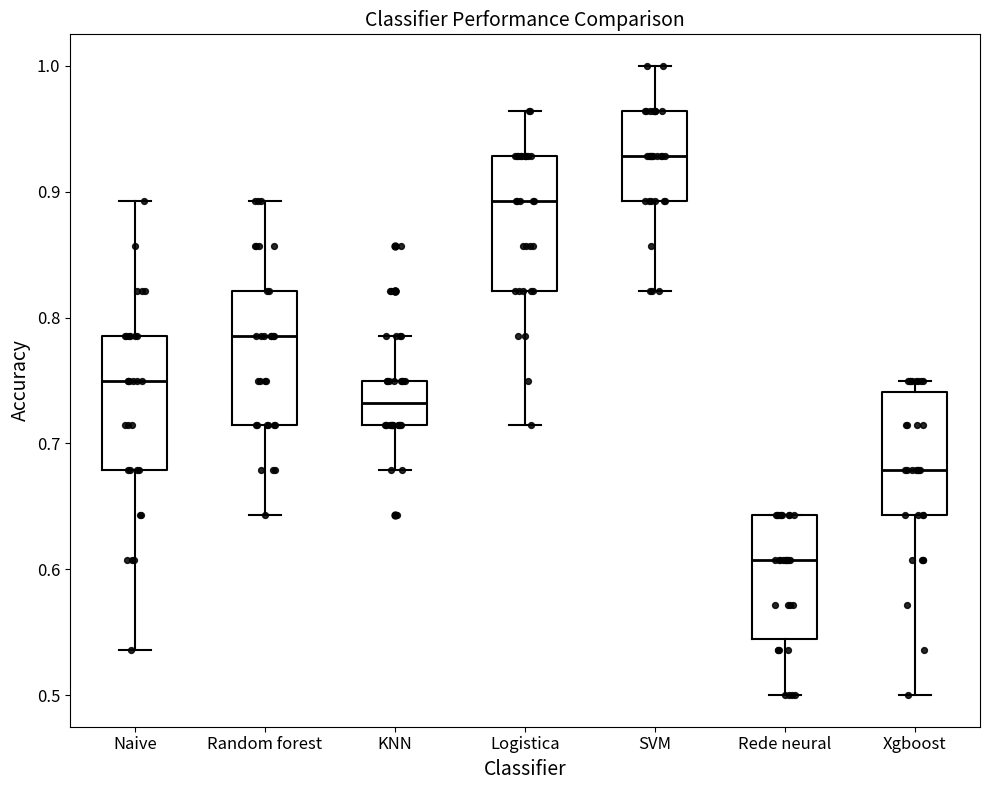

Which box's median line is the lowest?

Rede neural